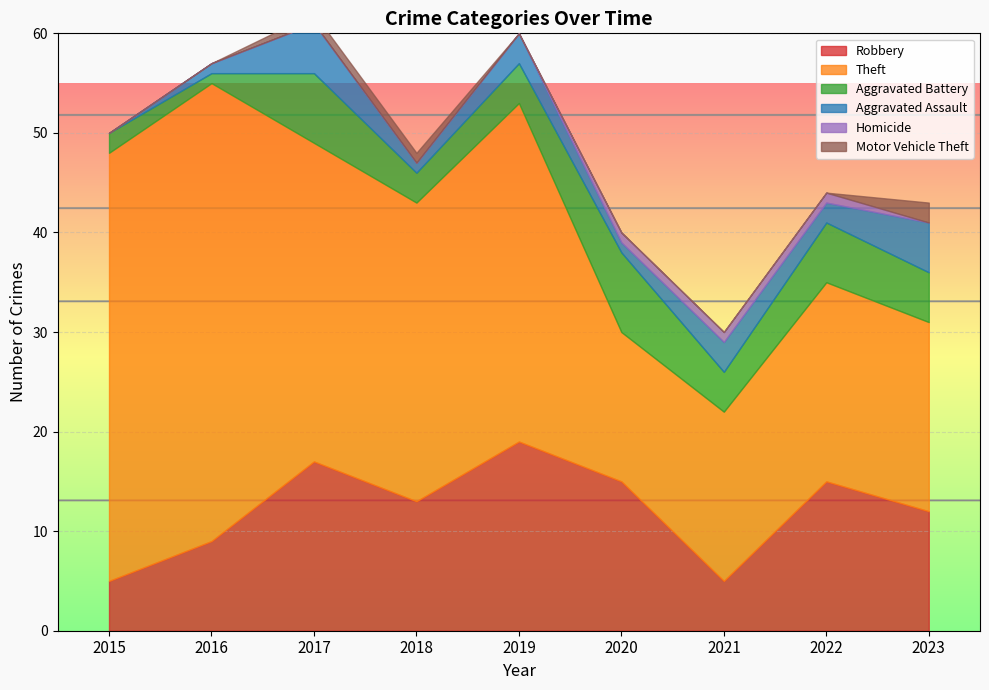

Which series has the largest total across all categories?

Theft